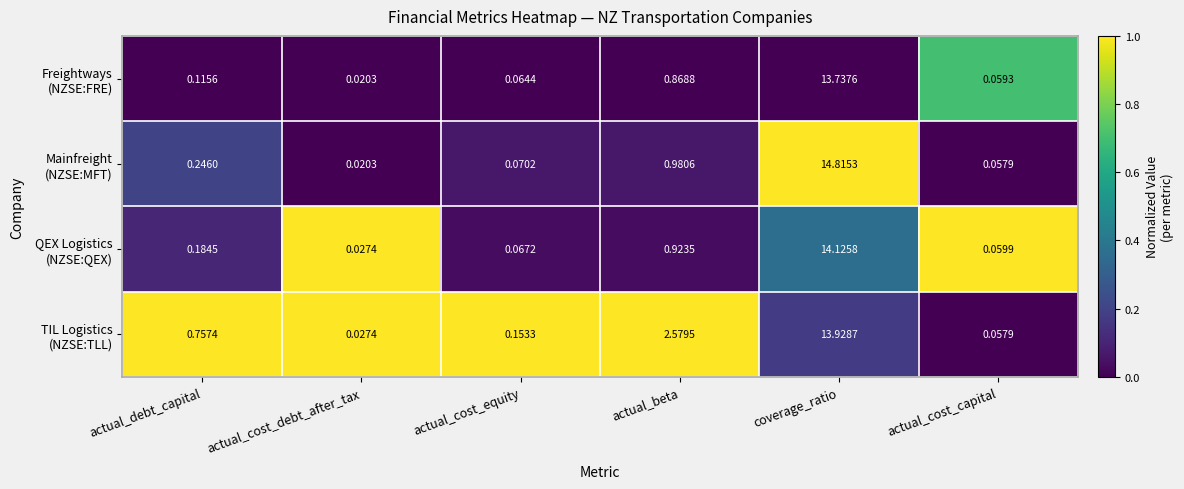

At which category is the sum across all series the highest?

coverage_ratio